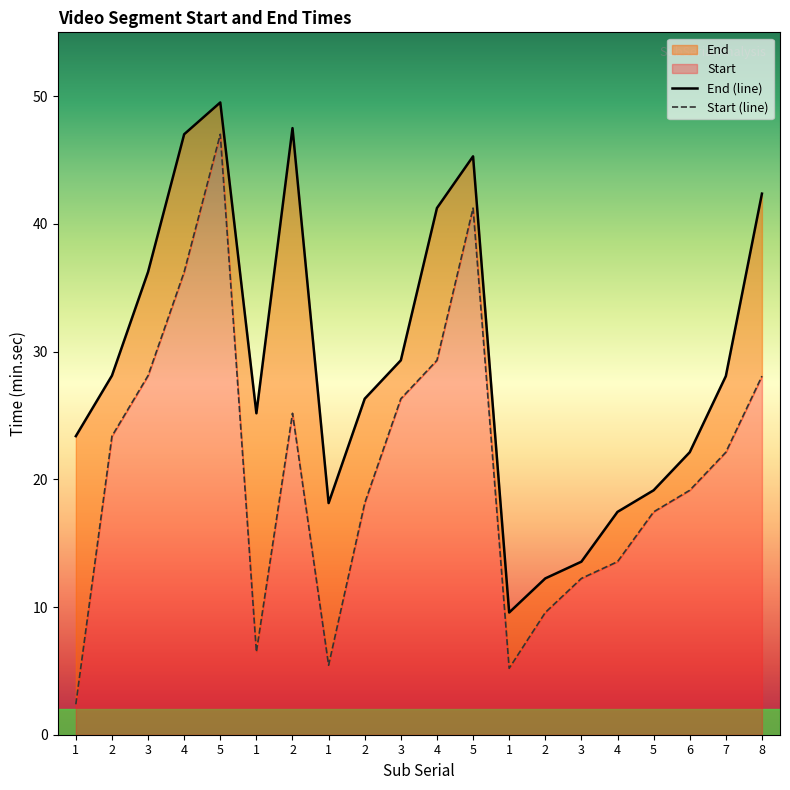

What value does the Start series have at 4?

13.6